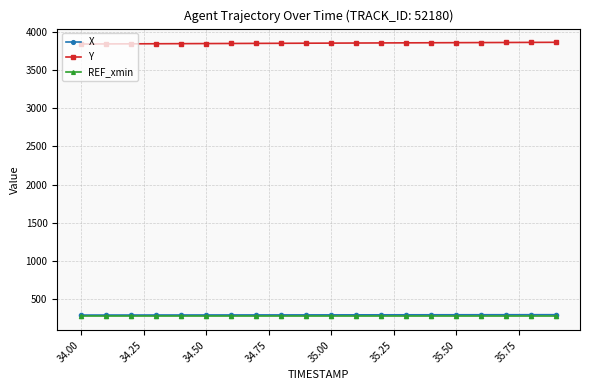

At how many categories does at least one series exceed 2953?

20